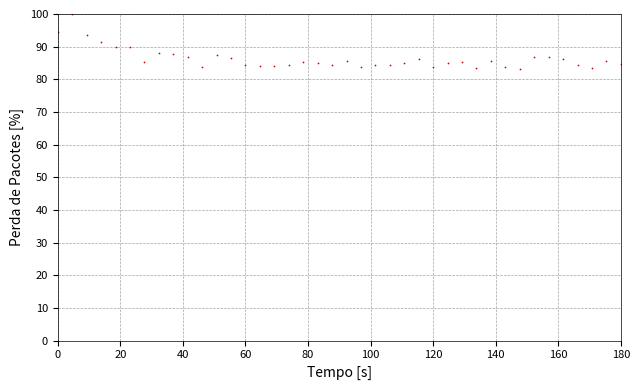

What is the sum of all values?

3453.9